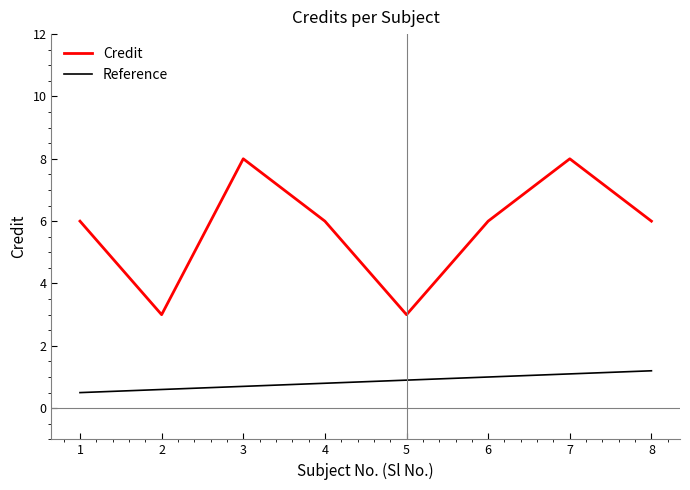

Rank the series by their average value, from lowest to highest.

Reference, Credit